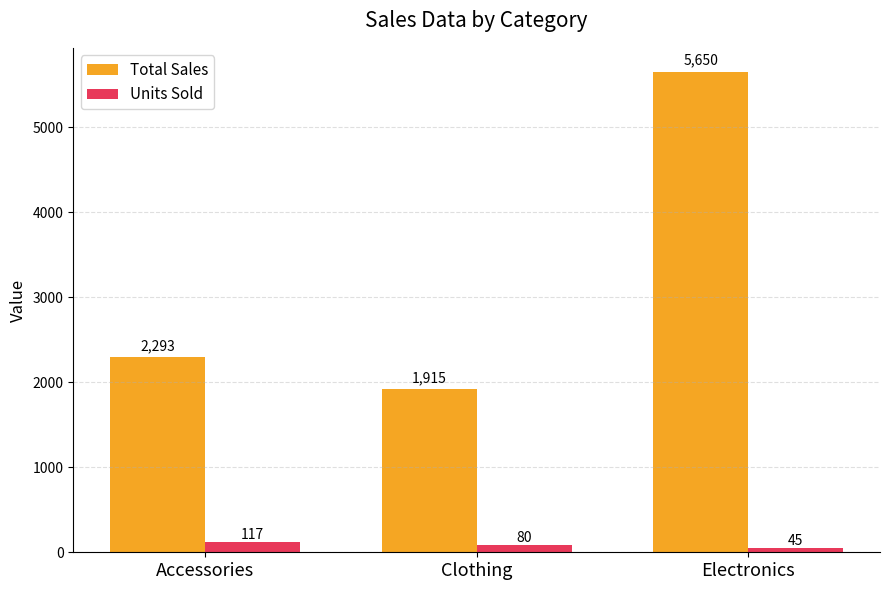

What is the label of the 3rd bar from the right?

Accessories